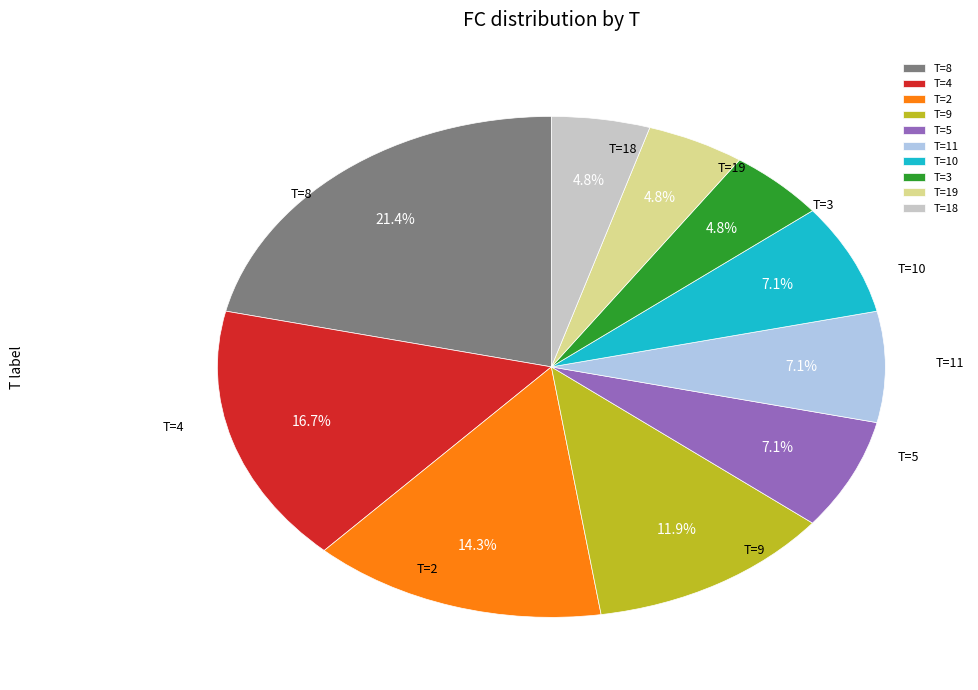

Does T=19 account for over 50% of the chart?

No